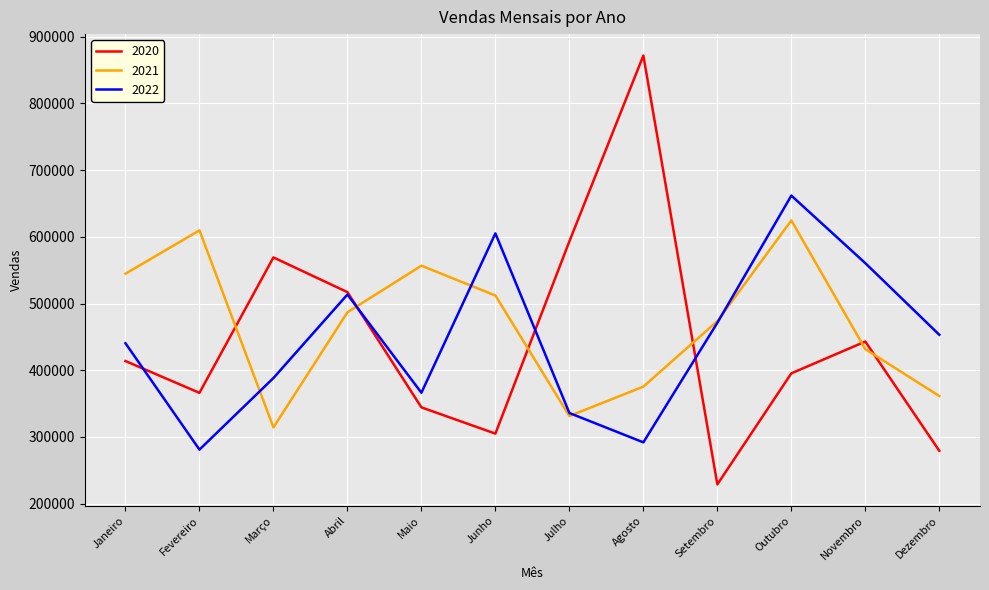

Does the chart have visible grid lines?

Yes